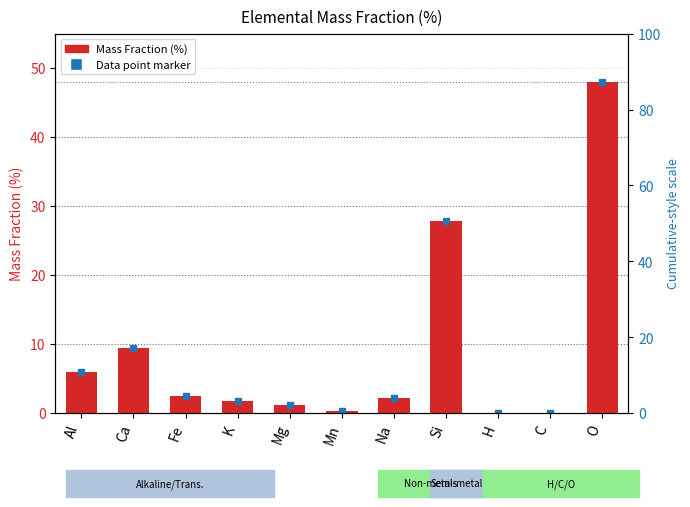

What is the difference between the values at Ca and H?

9.5